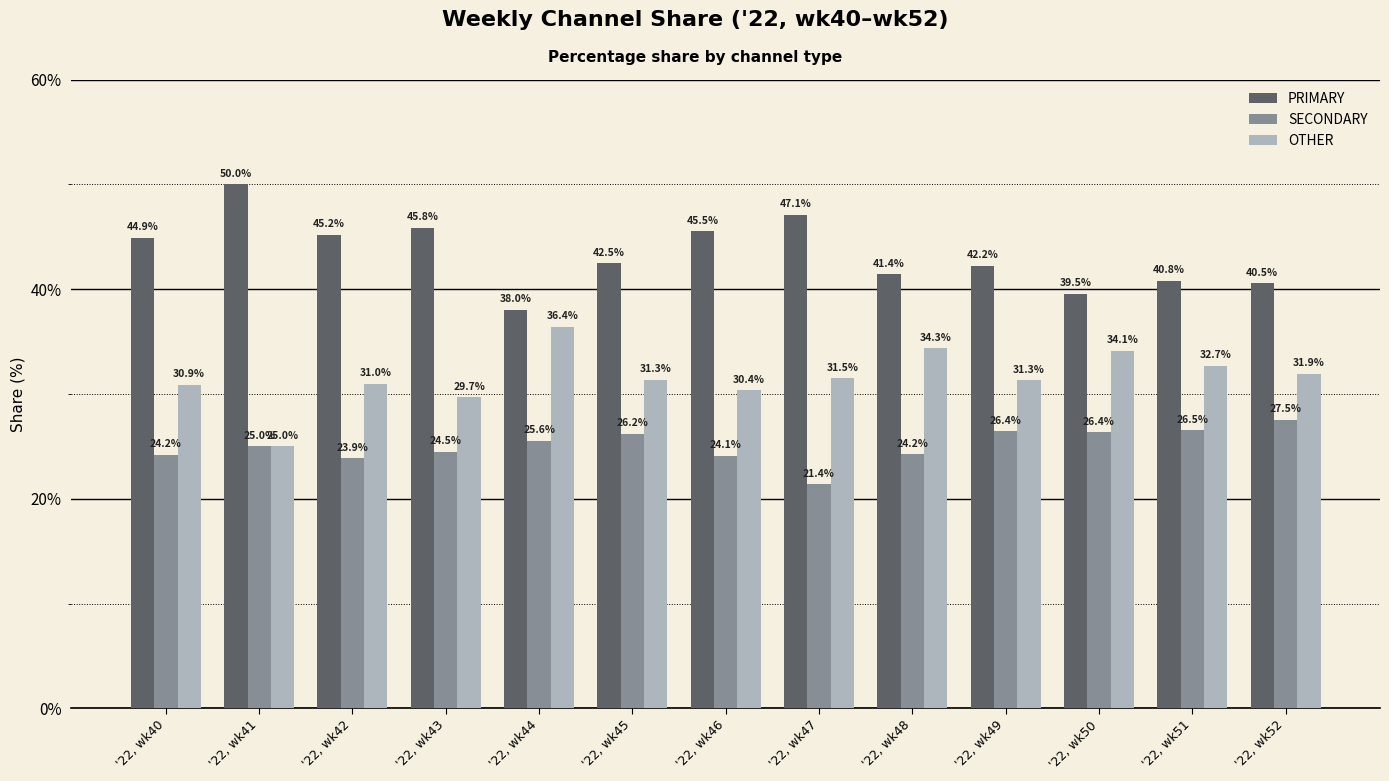

Which series has the largest range (max minus min)?

PRIMARY